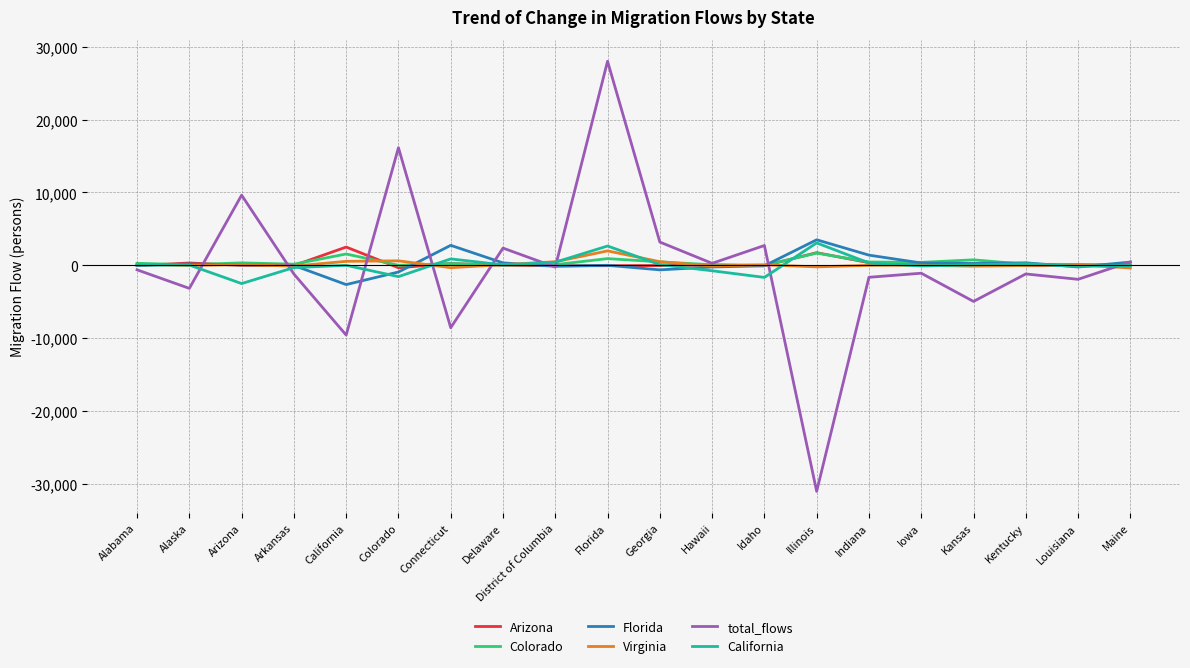

The California series shows 0 at California. True or false?

True